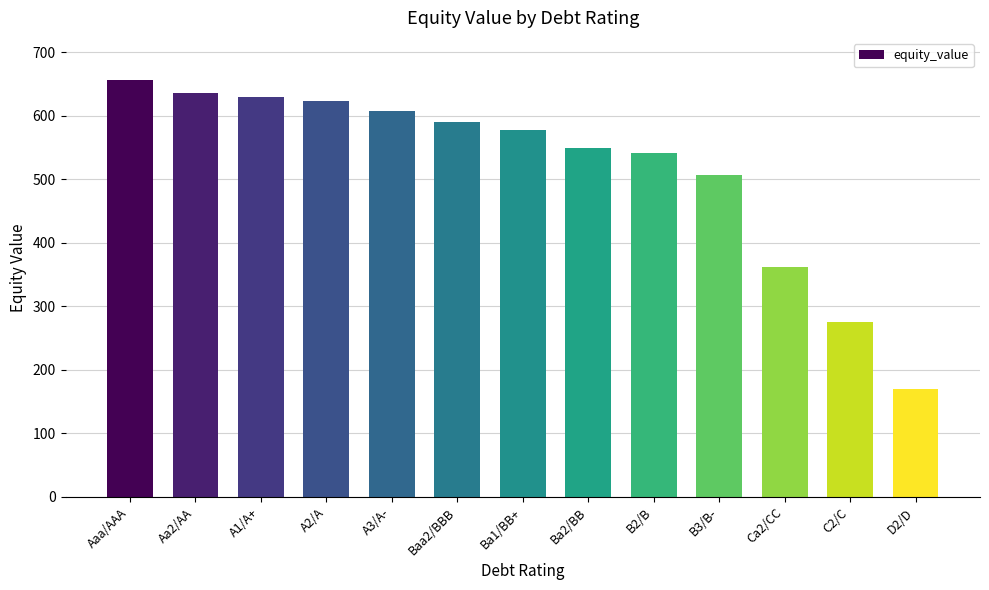

Rank the categories by value from highest to lowest.

Aaa/AAA, Aa2/AA, A1/A+, A2/A, A3/A-, Baa2/BBB, Ba1/BB+, Ba2/BB, B2/B, B3/B-, Ca2/CC, C2/C, D2/D